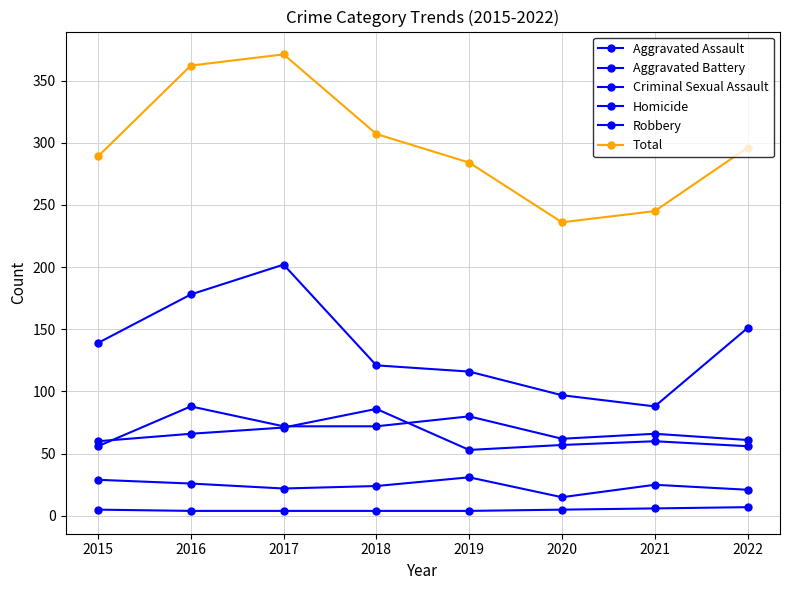

How many series are shown in this chart?

6